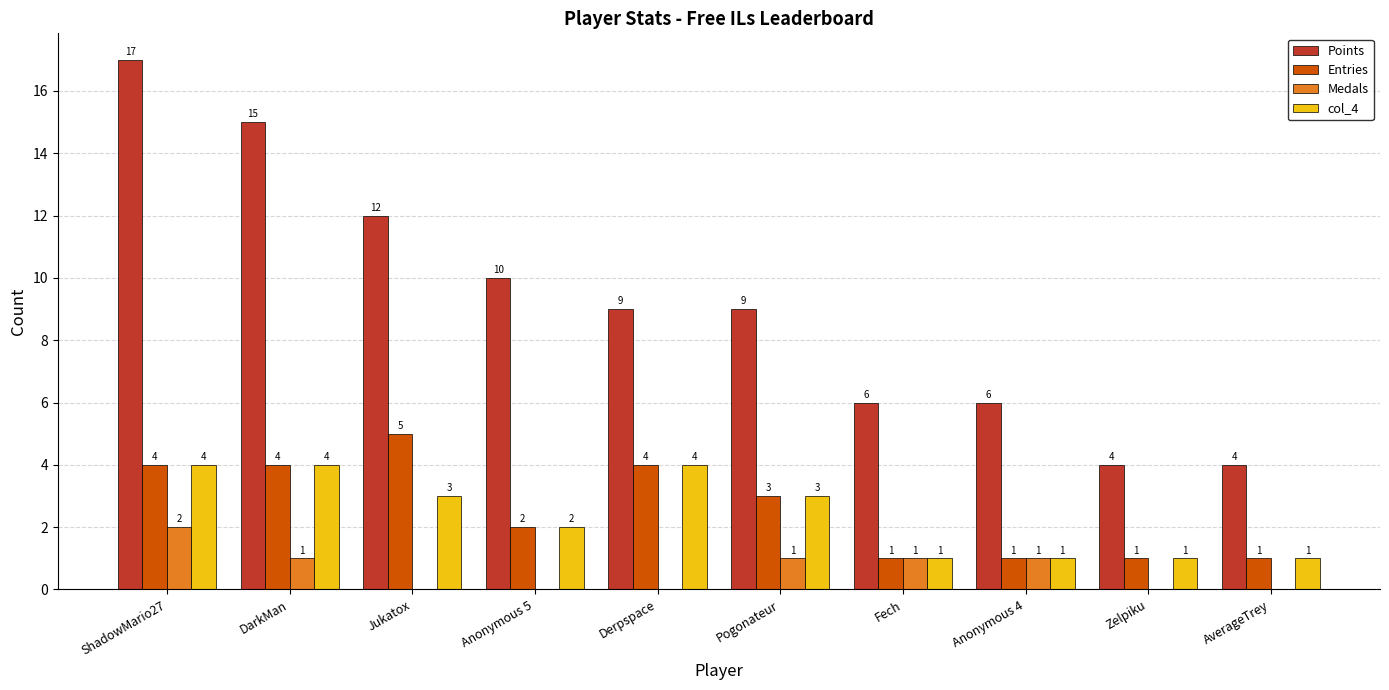

Count the Points values in the range 6 to 12.

6